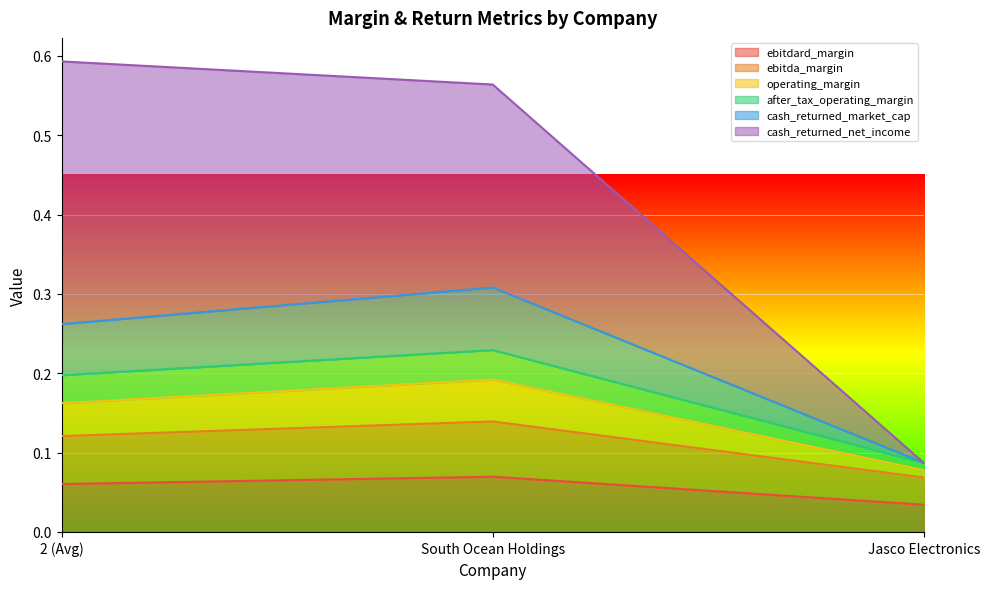

Read the operating_margin value at South Ocean Holdings.

0.2